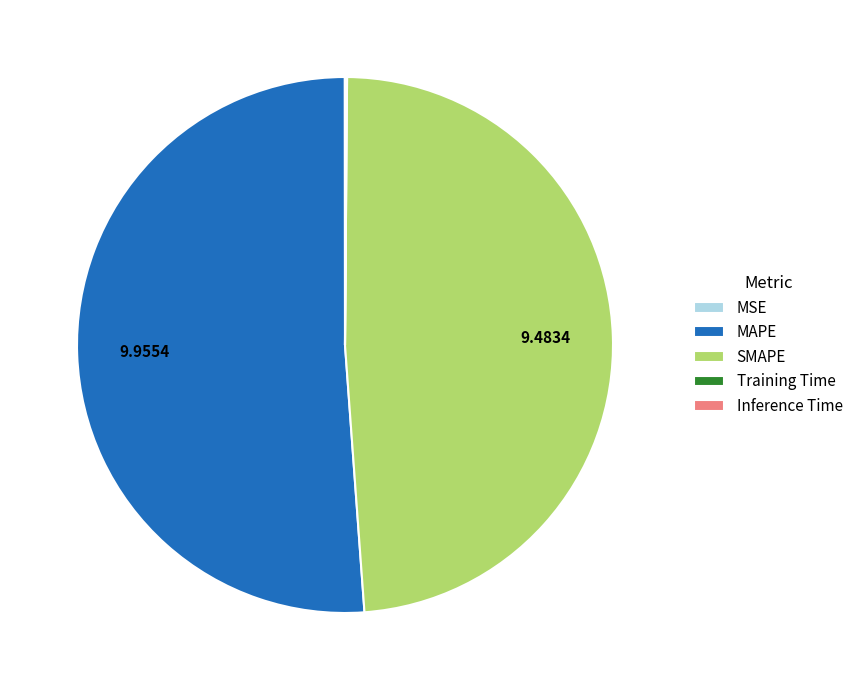

Between MAPE and SMAPE, which is larger?

MAPE